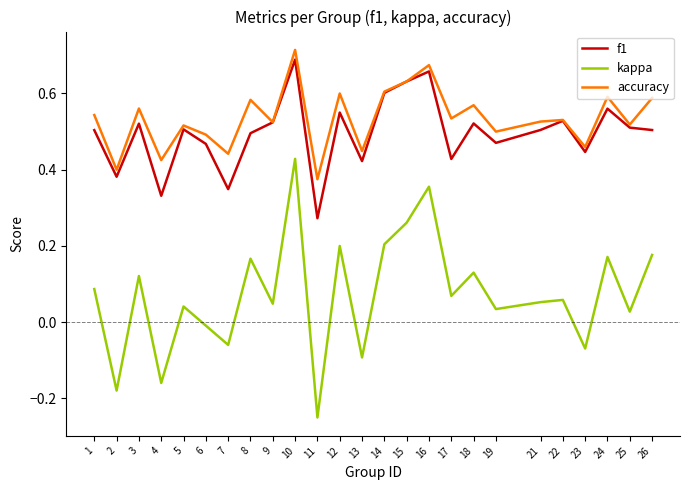

At which category is the sum across all series the highest?

10